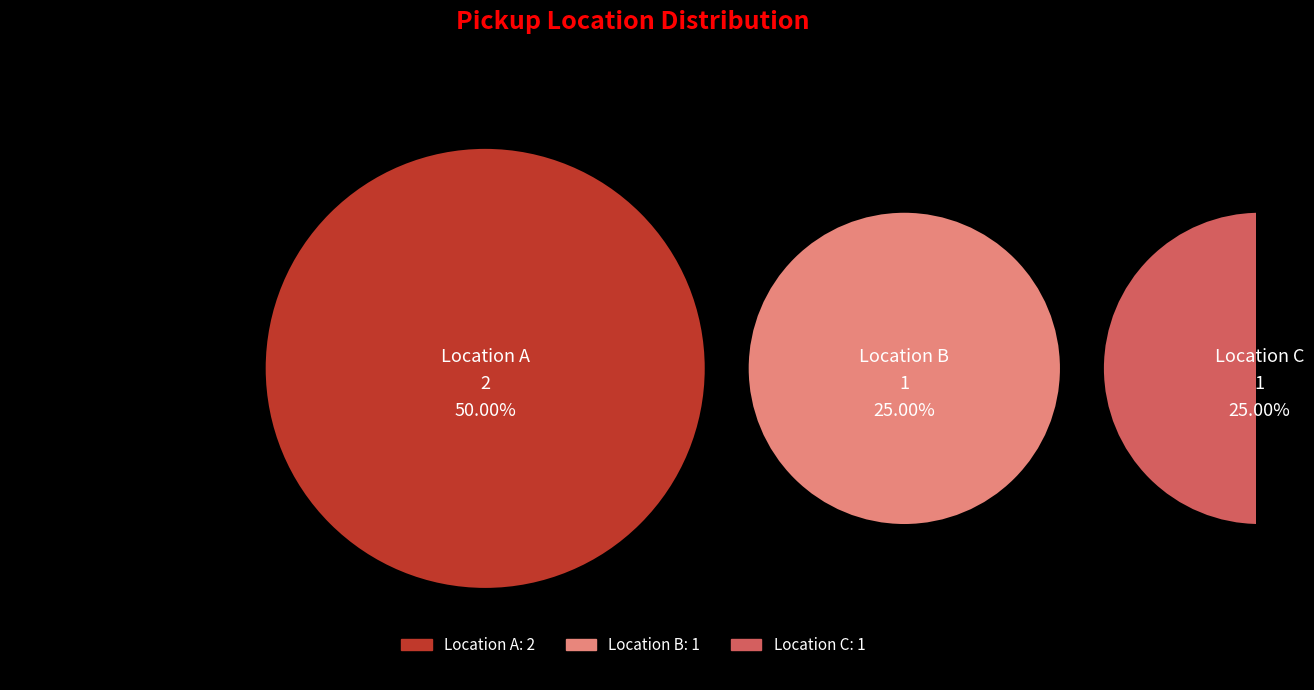

What portion of the pie excludes Location C?

75.0%